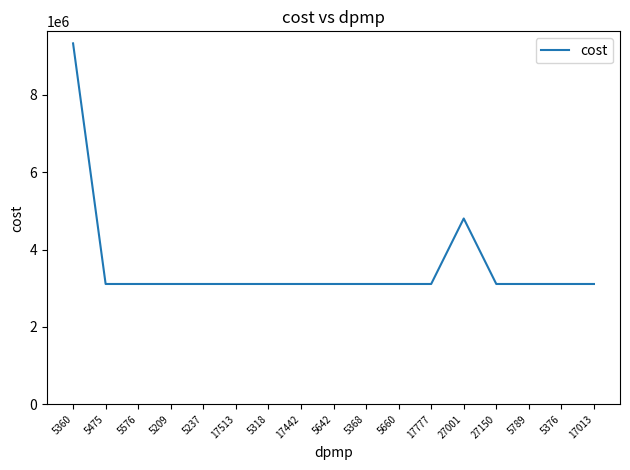

Is it true that the value at 17777 is 3111202.8?

True